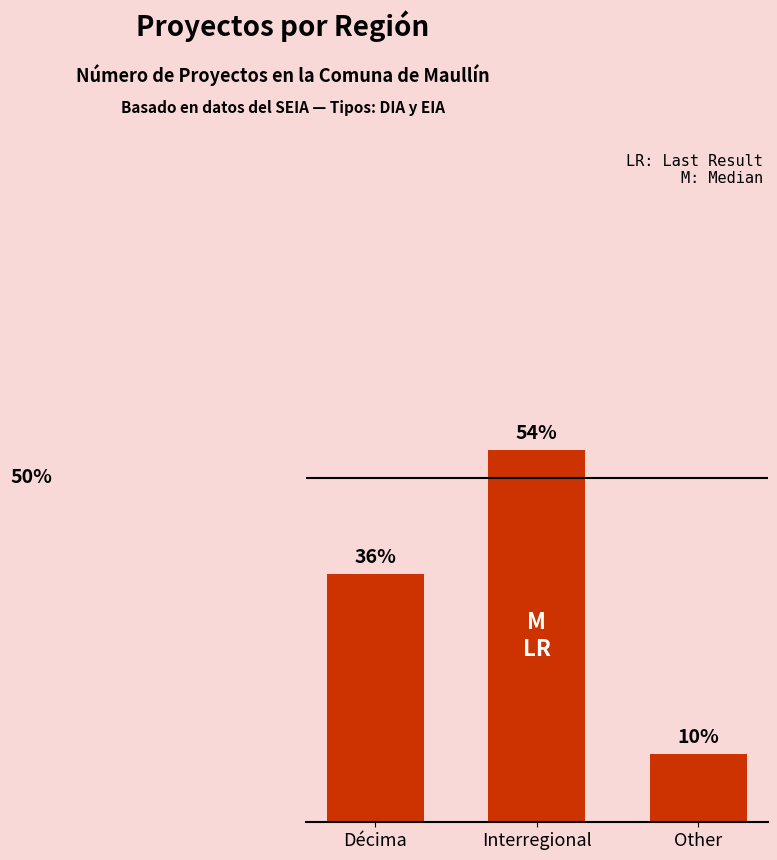

What is the label of the 2nd bar from the right?

Interregional